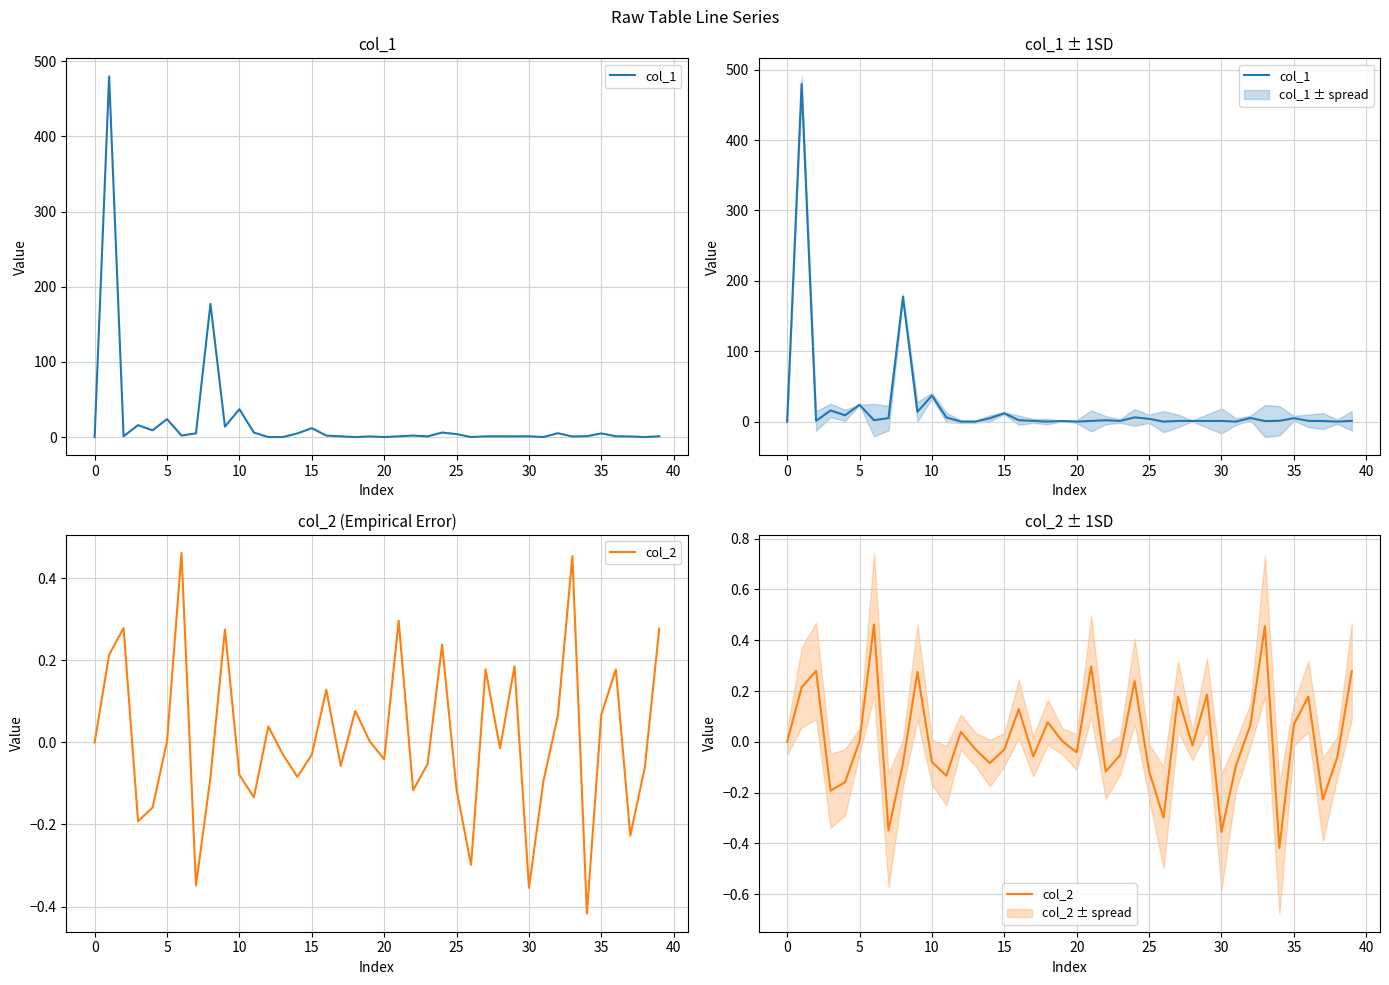

True or false: col_1 and col_2 cross at least once.

True